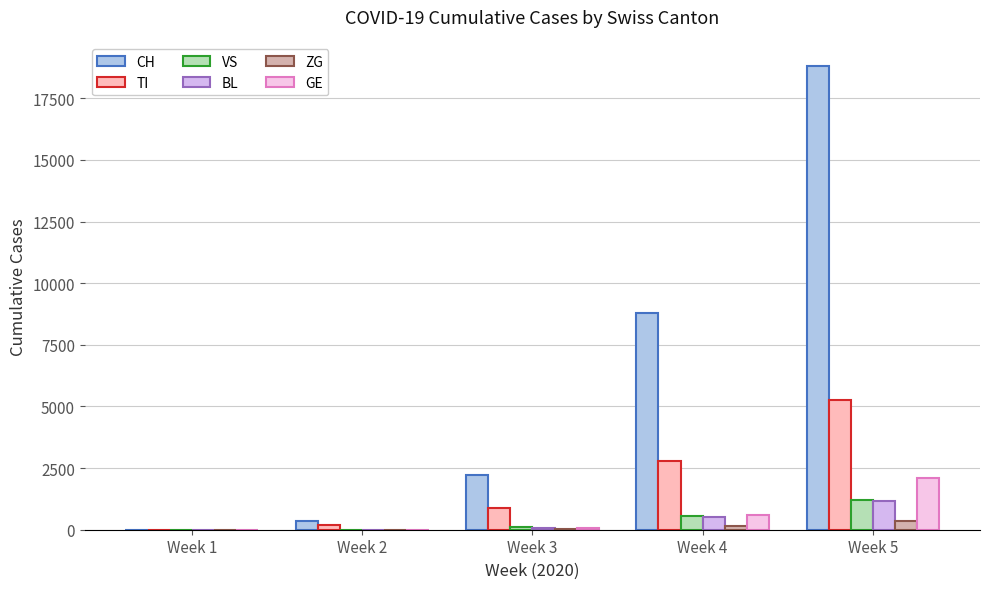

Is the value of BL at Week 2 greater than the value of TI at Week 5?

No